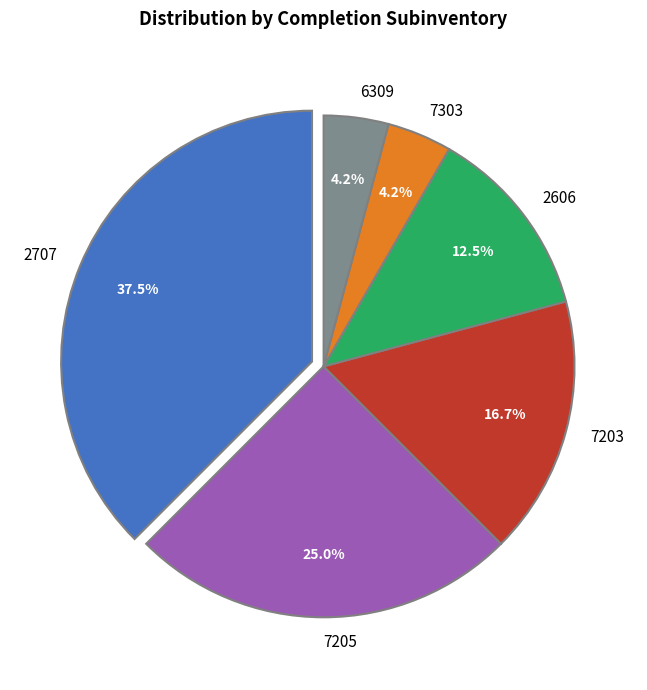

Which slice is the largest?

2707